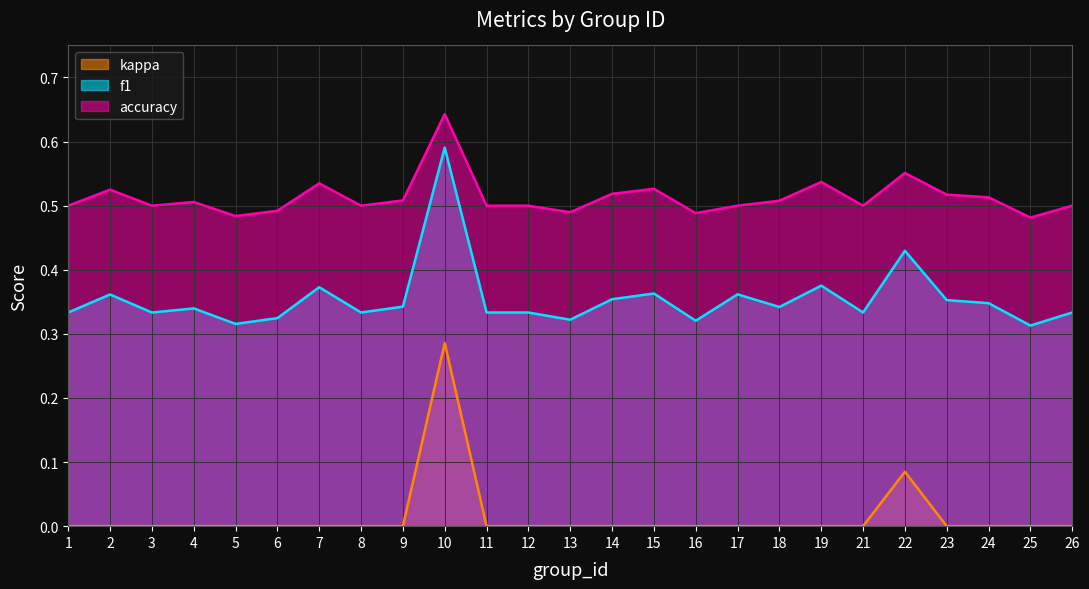

At how many categories does at least one series exceed 0?

25